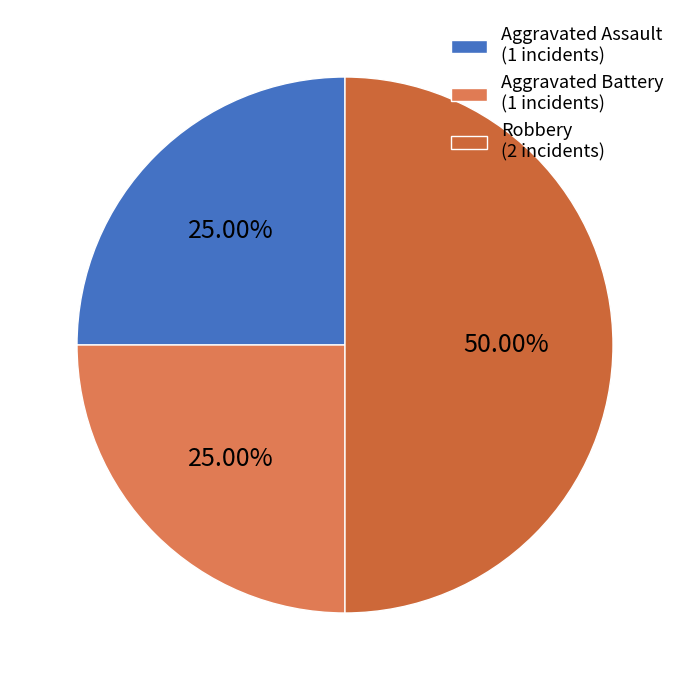

Is Robbery the majority of the pie?

No